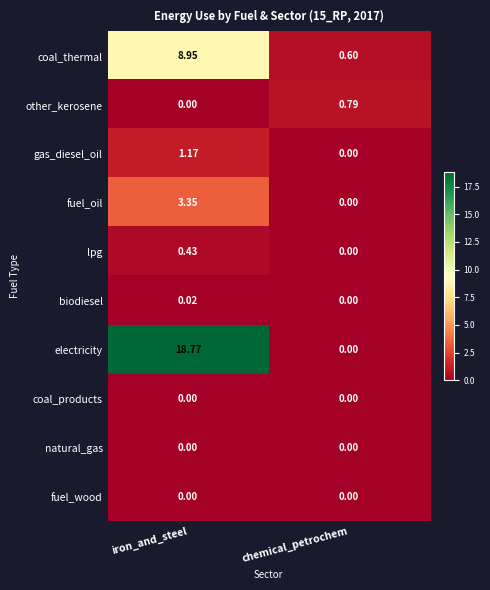

Which category has the lowest value in the electricity series?

chemical_petrochem